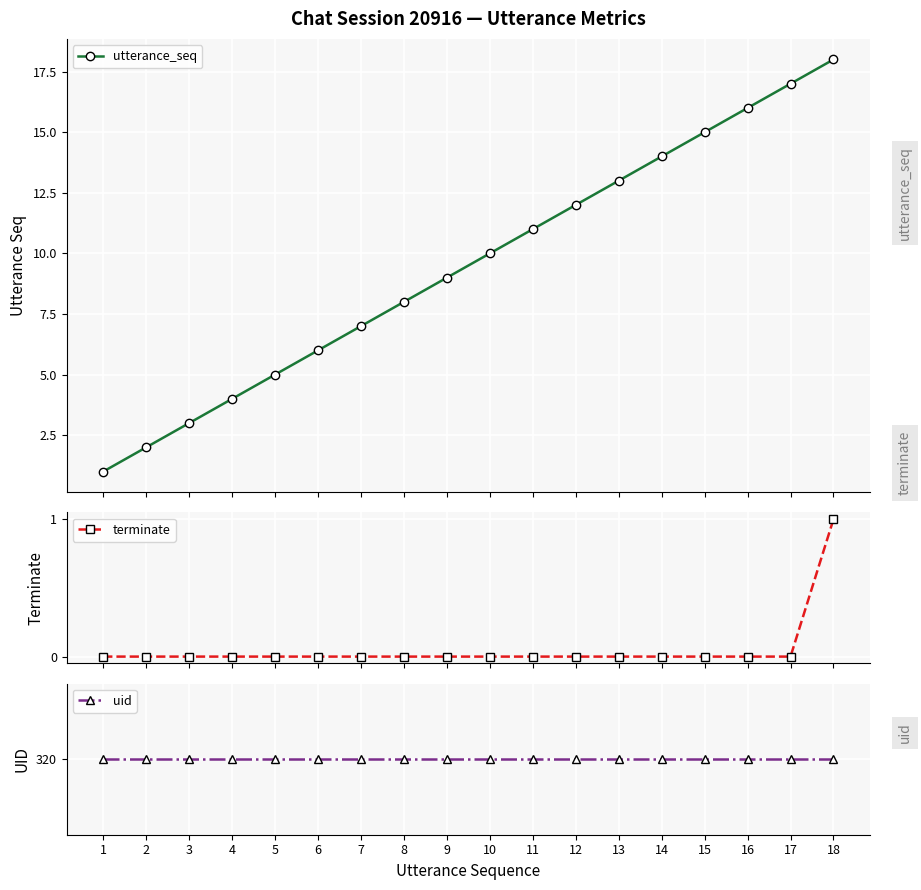

Which category has the highest value in the terminate series?

18